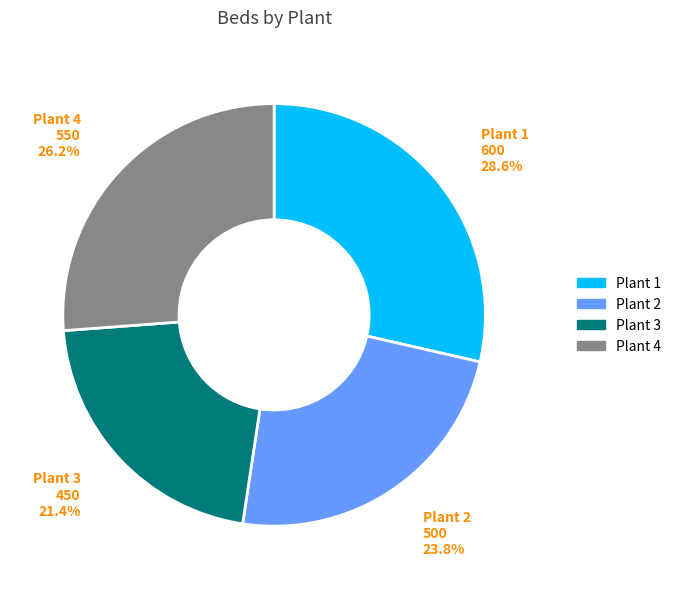

To the nearest percent, what percentage of the pie is Plant 2?

24%